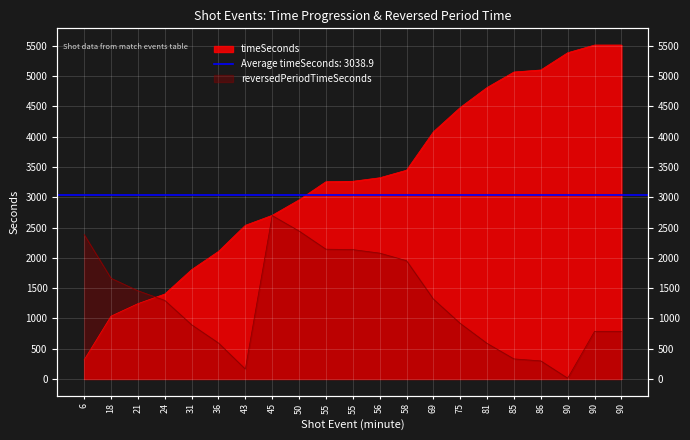

List the labels in order of timeSeconds value, smallest first.

6, 18, 21, 24, 31, 36, 43, 45, 50, 55, 55, 56, 58, 69, 75, 81, 85, 86, 90, 90, 90